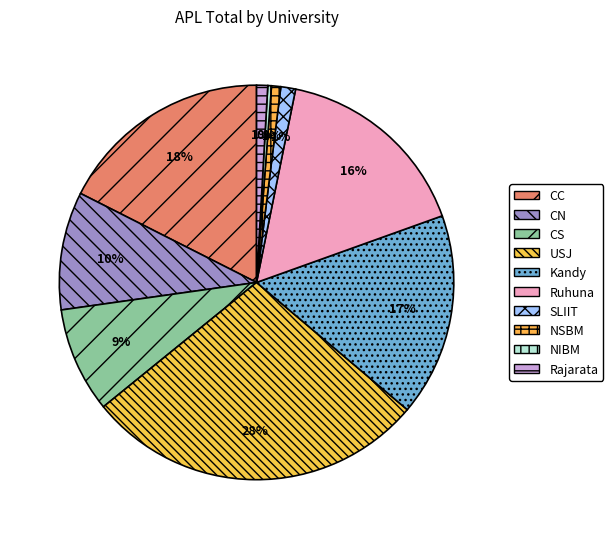

Does USJ represent more than half of the total?

No